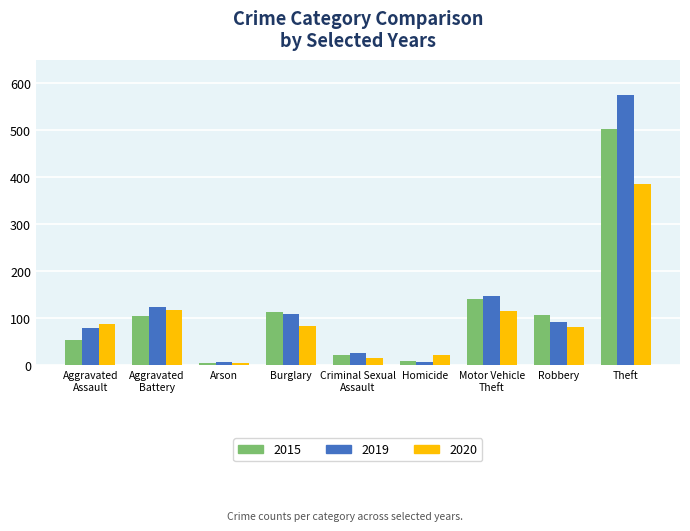

Rank the series by their average value, from highest to lowest.

2019, 2015, 2020